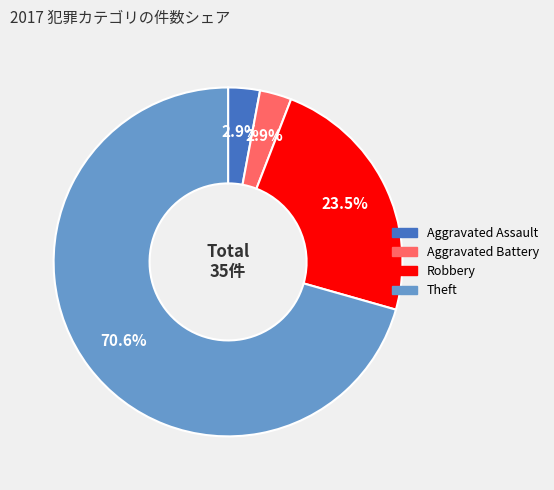

Which slice is the largest?

Theft